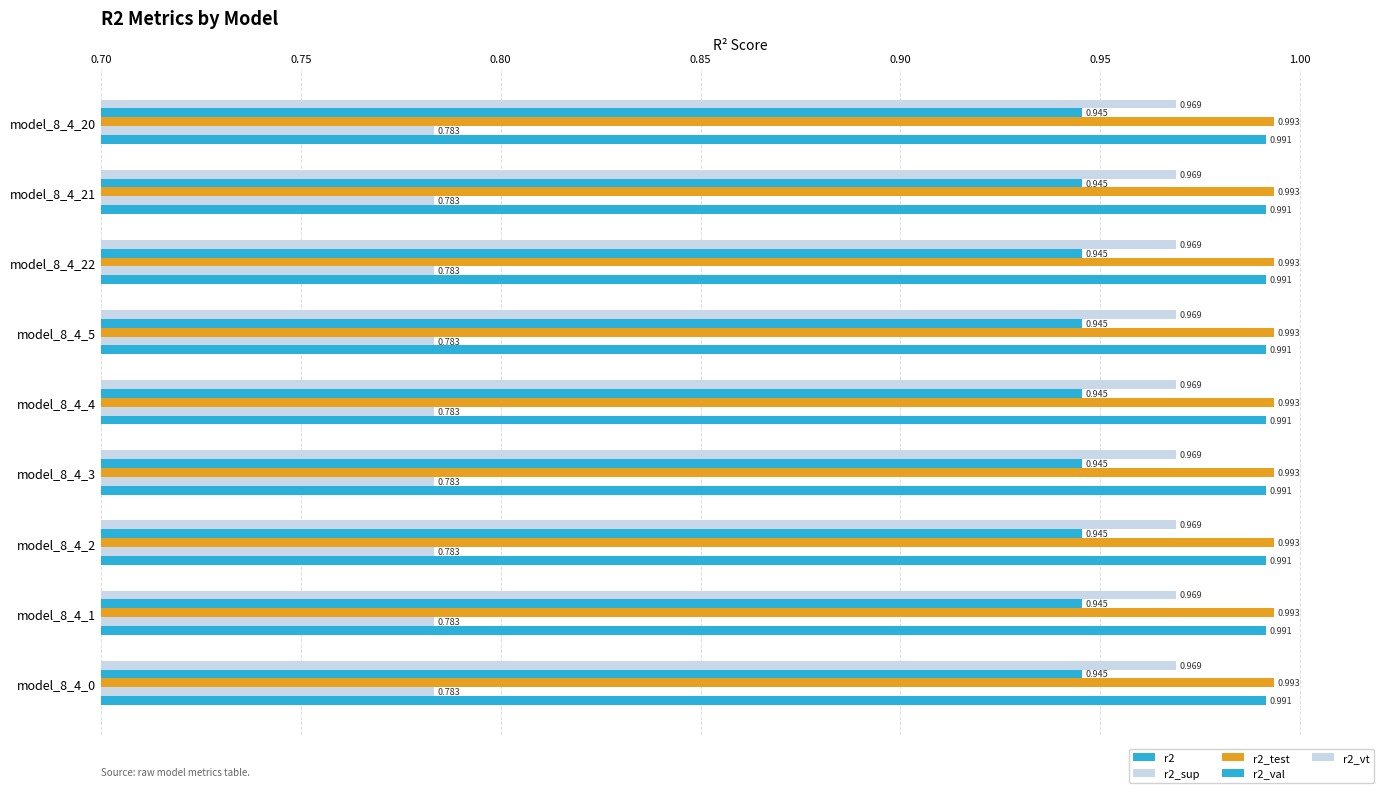

What is the value of the r2_sup bar at the 2nd from the left?

0.8